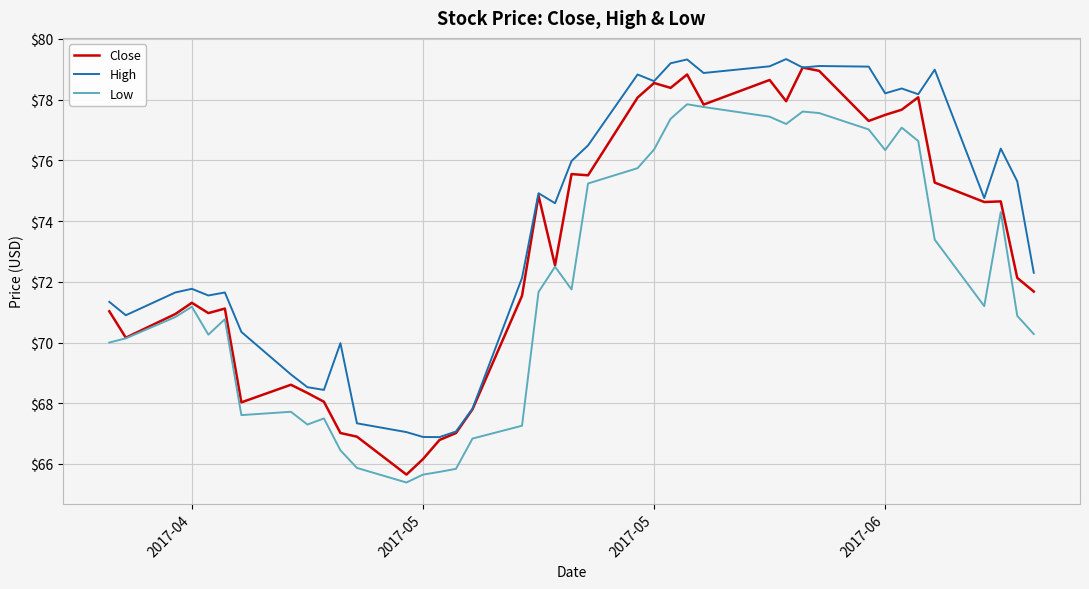

Which series has the widest spread of values?

Close